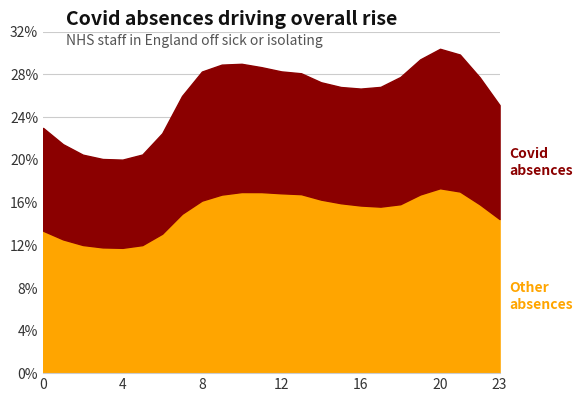

Which series changed the most between 12 and 20?

Covid absences